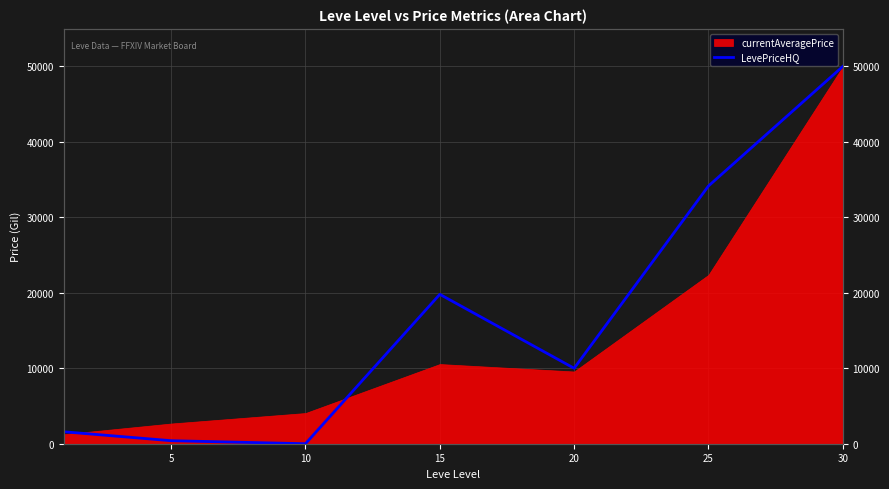

Which category has the lowest value across all series?

10